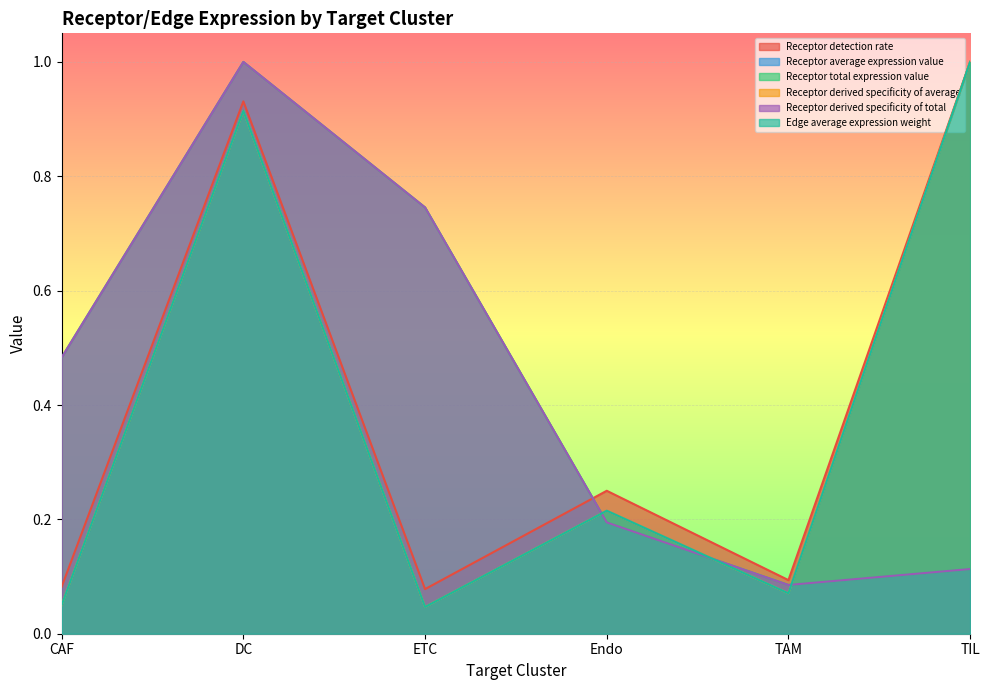

What is the sum of all Receptor average expression value values?

2.3